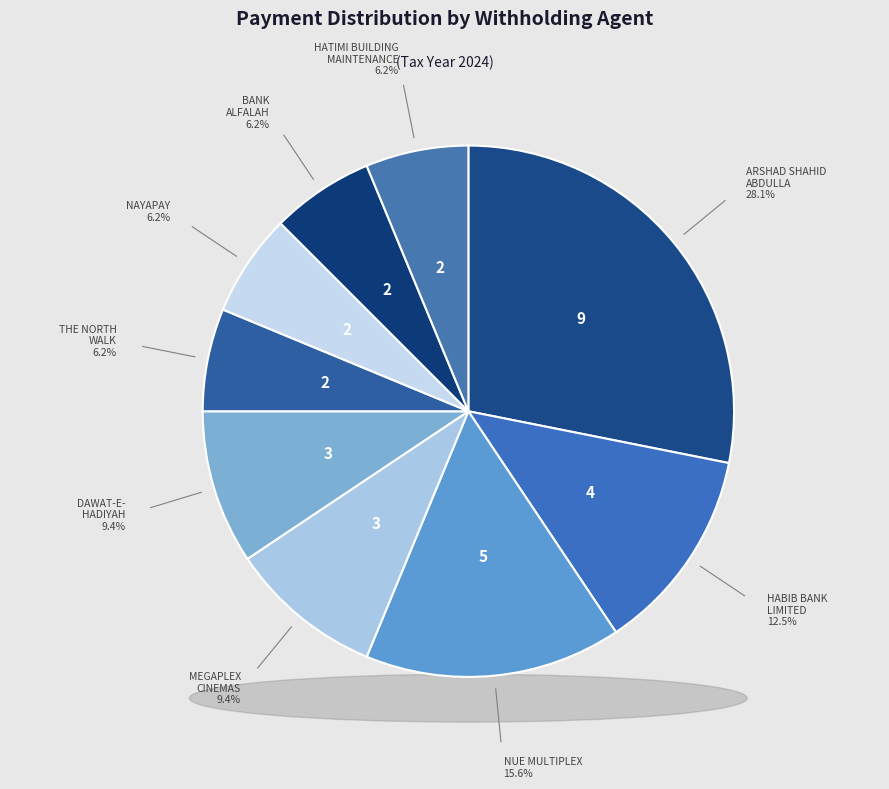

What percentage is NOT represented by NAYAPAY (PVT.) LIMITED?

93.8%